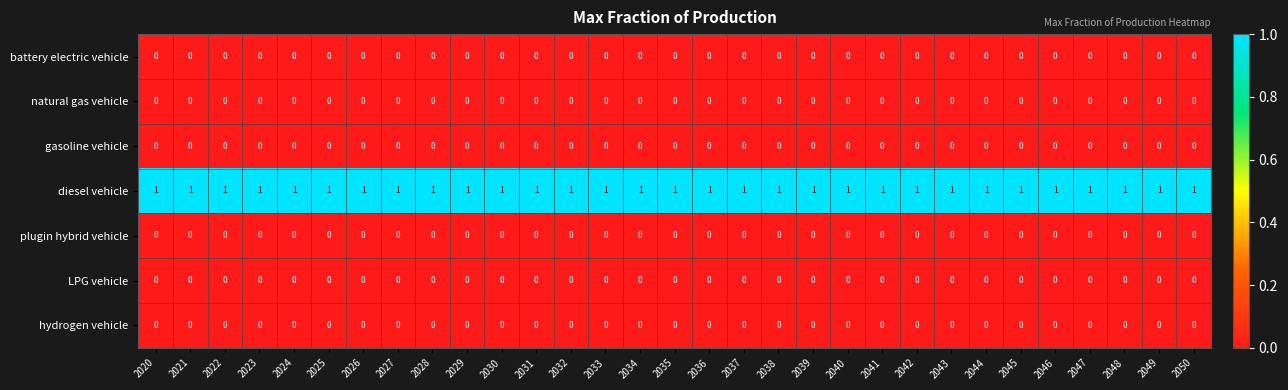

Which series has the largest total across all categories?

diesel vehicle